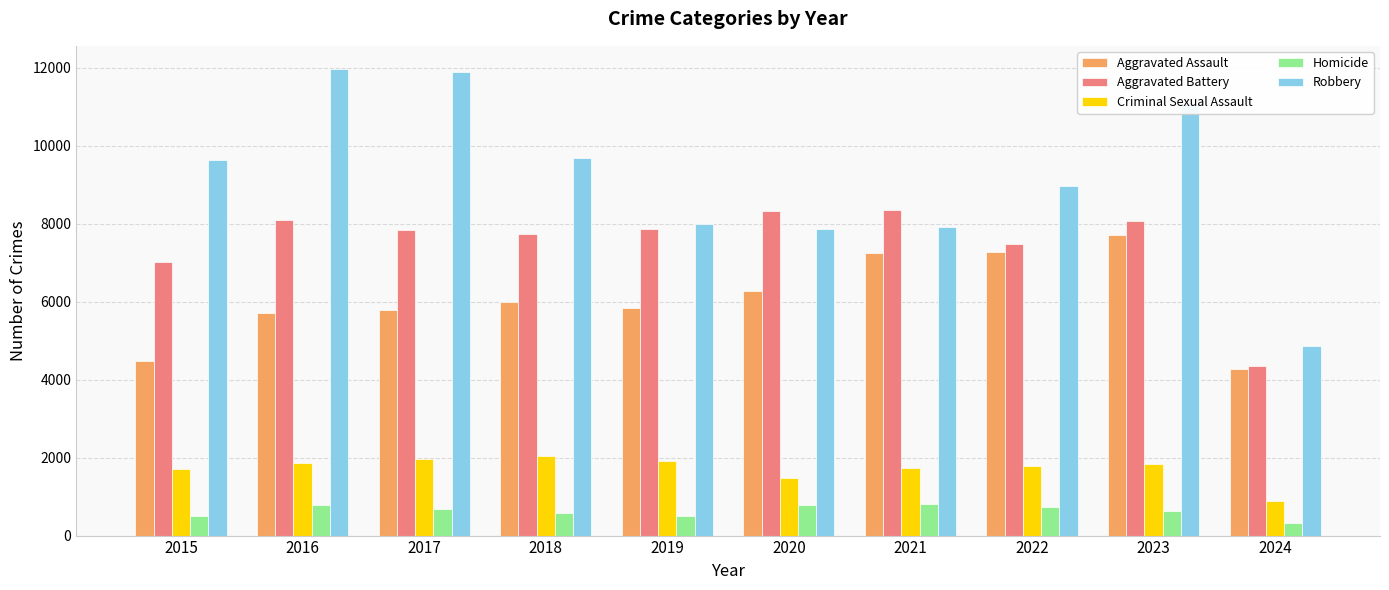

What is the difference between the second highest and minimum values in the Robbery series?

7007